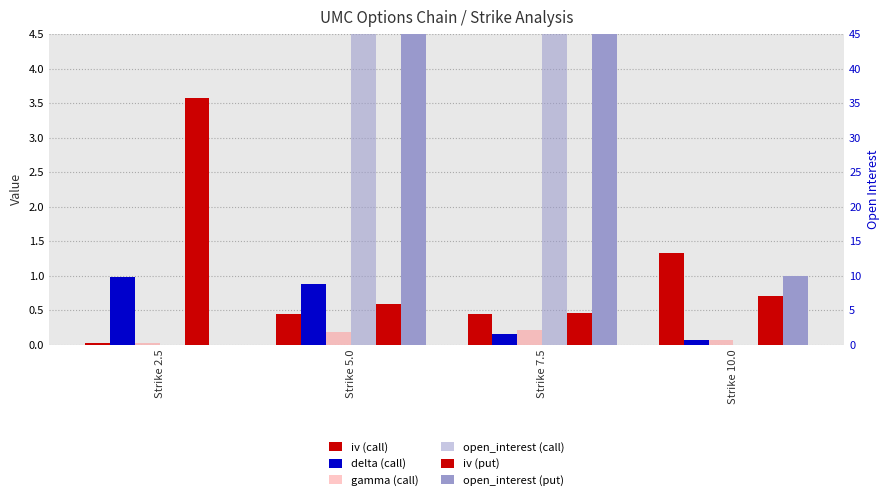

The value of open_interest (call) at Strike 7.5 is 5.0. True or false?

False